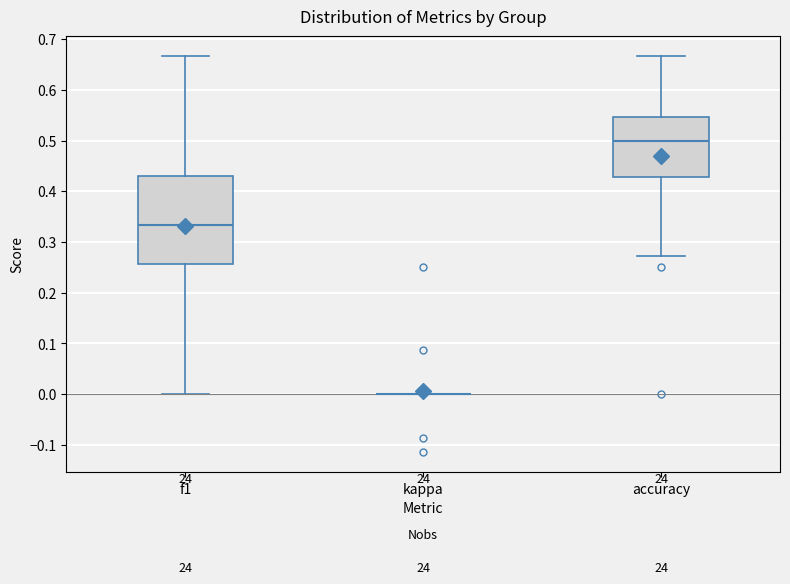

Reading left to right, transcribe this box plot: for each box, give where its median line is, the range the box spans, and where its two whiskers end, as read against the y-axis. The values are not printed on the chart, so give them approximately, as read against the axis.

f1: median 0.33, box 0.26 to 0.43, whiskers 0.00 to 0.67
kappa: box collapsed to a line at 0.00, whiskers 0.00 to 0.00
accuracy: median 0.50, box 0.43 to 0.55, whiskers 0.27 to 0.67